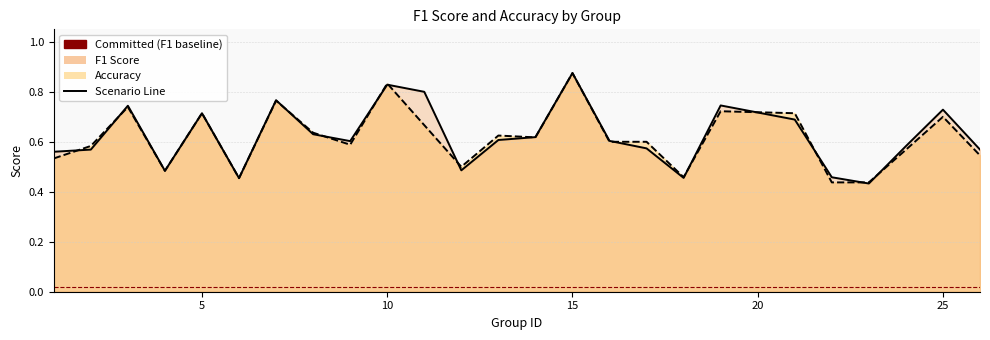

What is the difference between the maximum and minimum values in the f1 series?

0.4